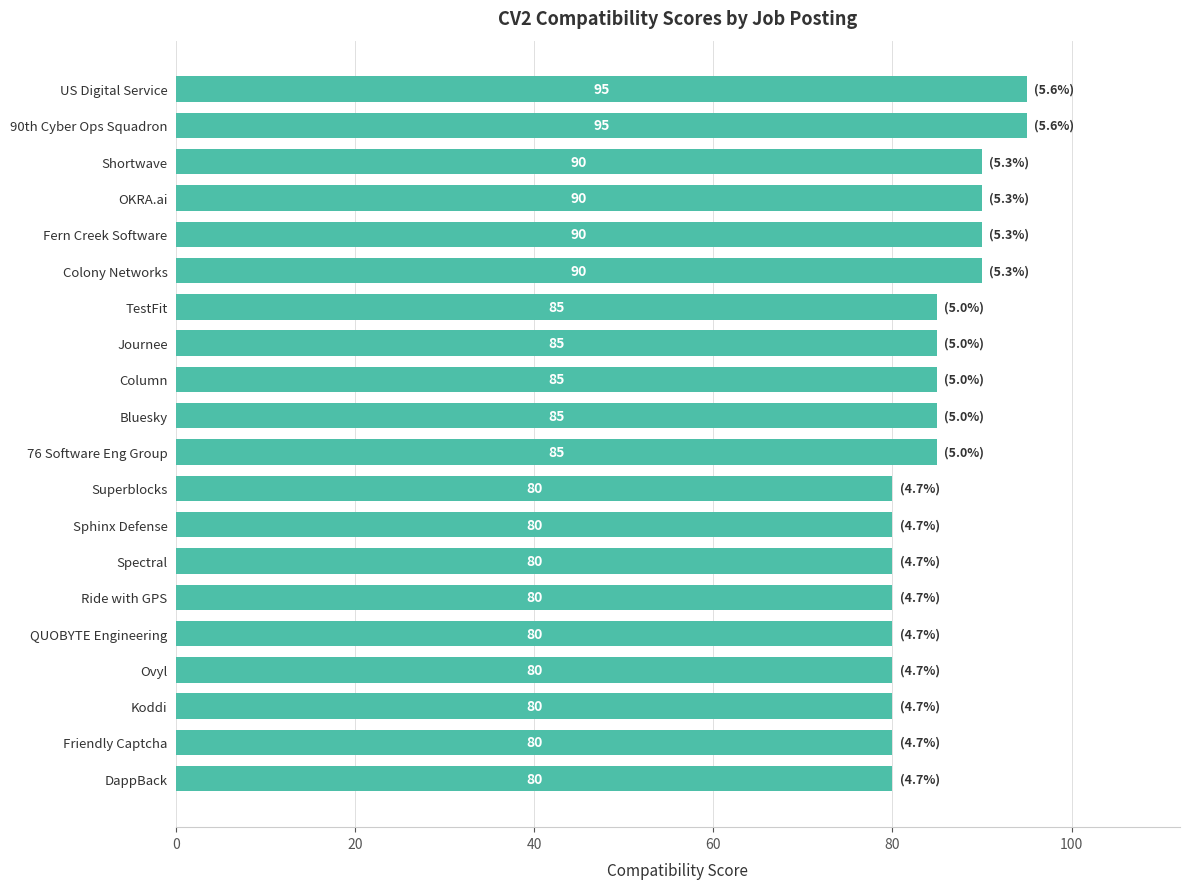

Reading top to bottom, list all the values displayed in this chart.

95	95	90	90	90	90	85	85	85	85	85	80	80	80	80	80	80	80	80	80